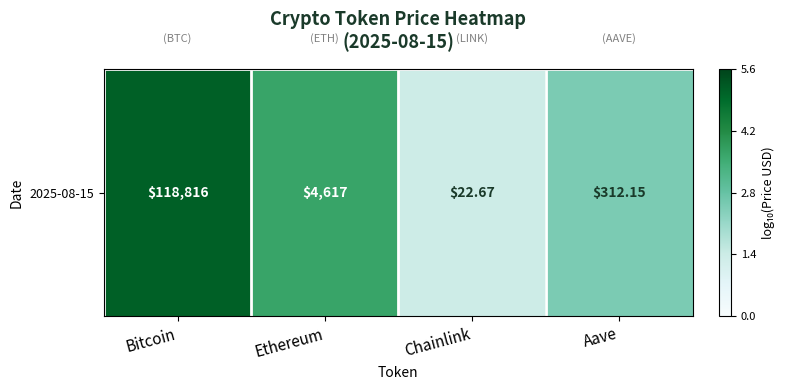

What is the difference between the values at Bitcoin and Ethereum?

1.4